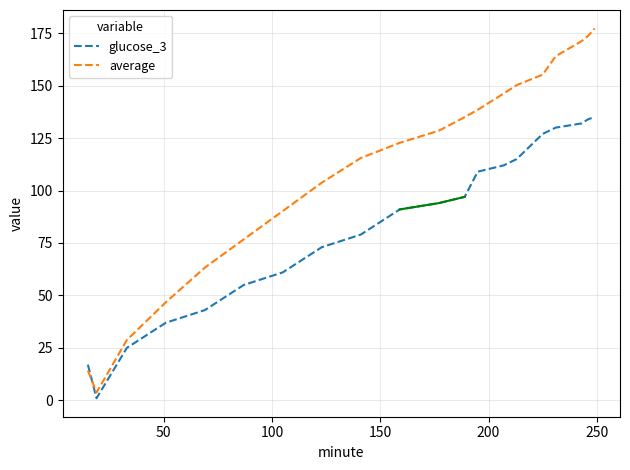

True or false: glucose_3 has more than 1 points higher than both neighbors.

False